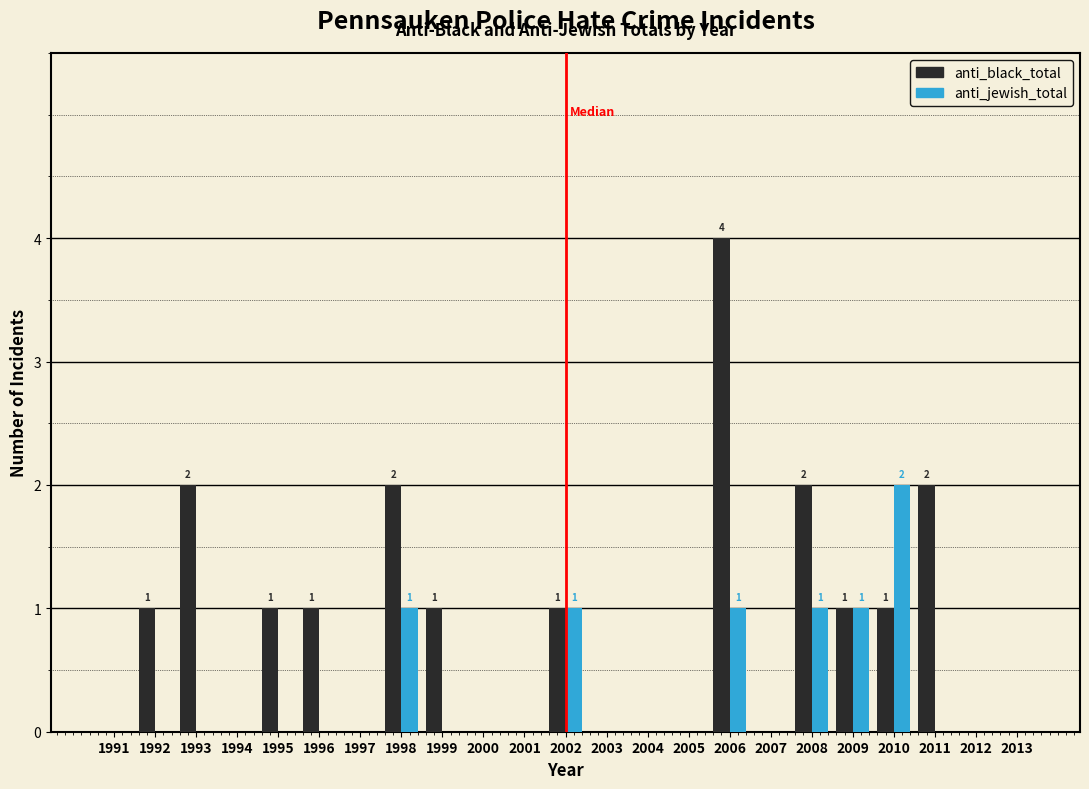

Which series has the largest total across all categories?

anti_black_total